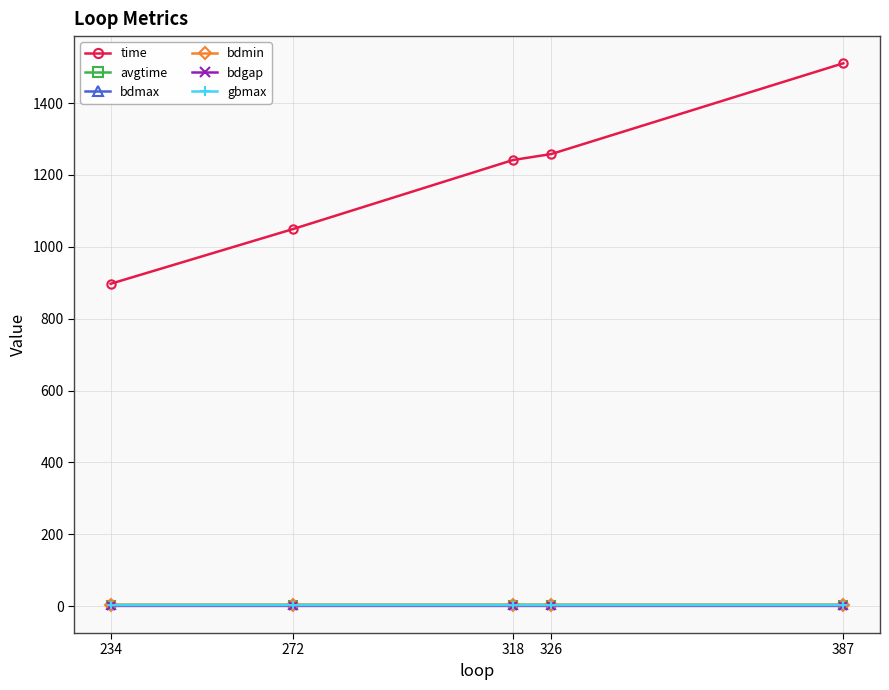

What is the value of the bdmin point at the 2nd from the left?

3.1